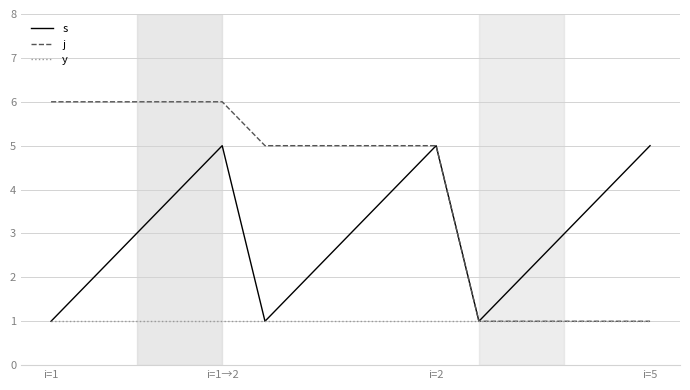

Which series has the widest spread of values?

j